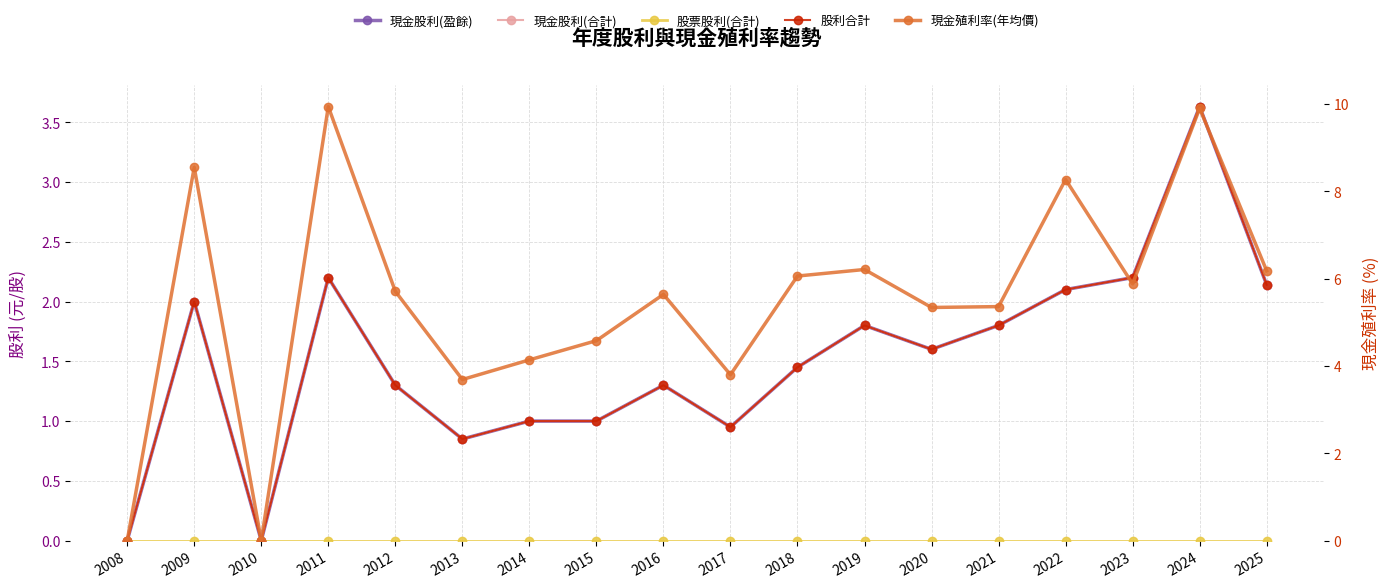

At 2021, list the series in order from smallest to largest.

股票股利(合計), 現金股利(盈餘), 現金股利(合計), 股利合計, 現金殖利率(年均價)